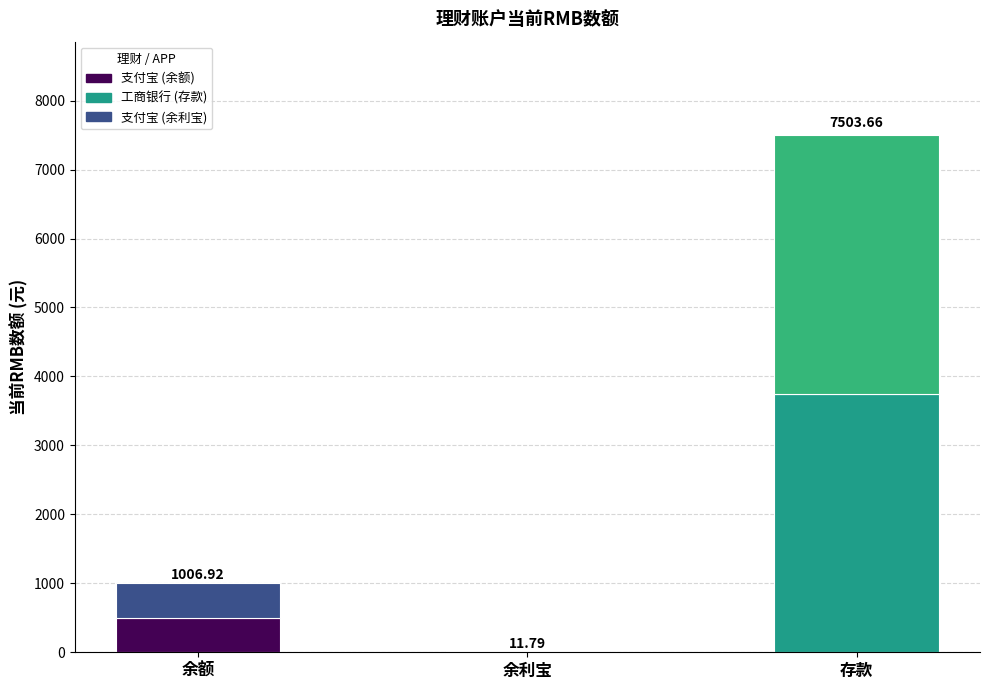

Where is the data nearest to the value 3757?

余额